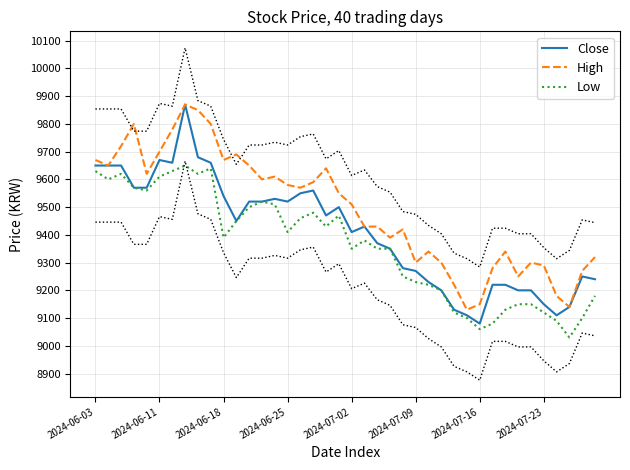

What is the maximum value for Low?

9650